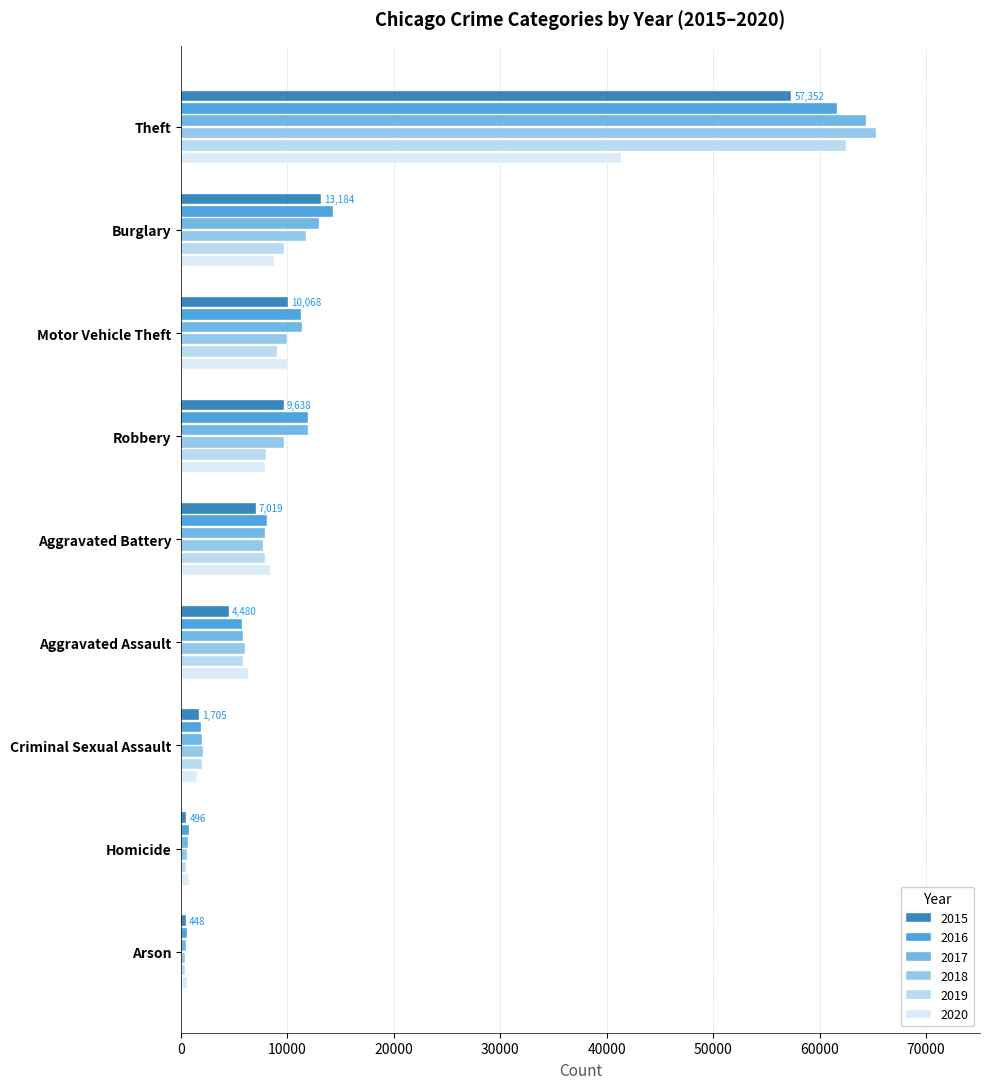

What are all the series names shown in the legend?

2015, 2016, 2017, 2018, 2019, 2020